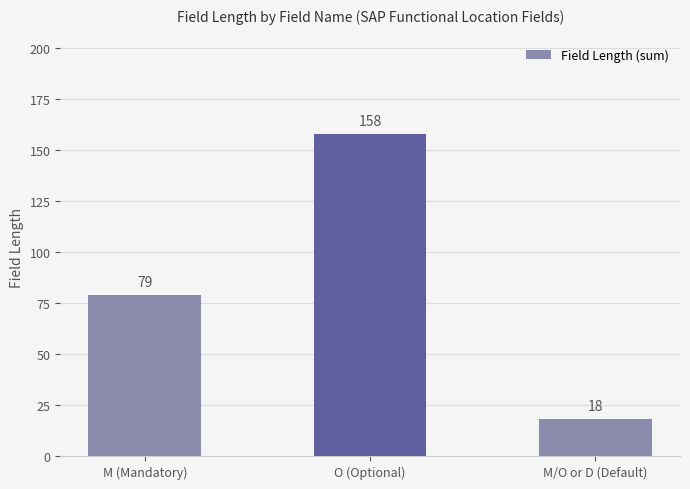

Which has a higher value, M/O or D (Default) or M (Mandatory)?

M (Mandatory)